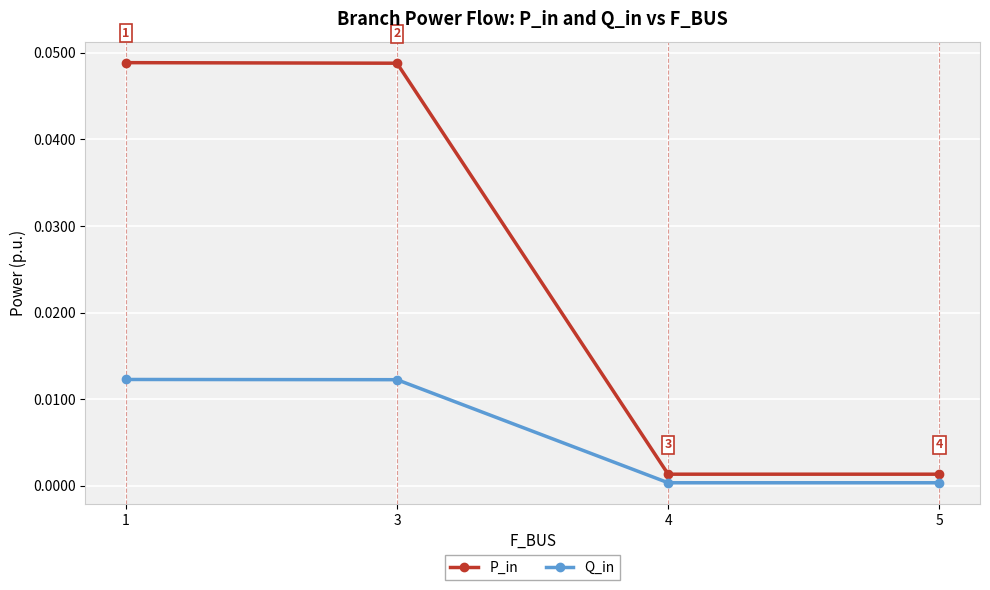

At which label does P_in reach its minimum?

5